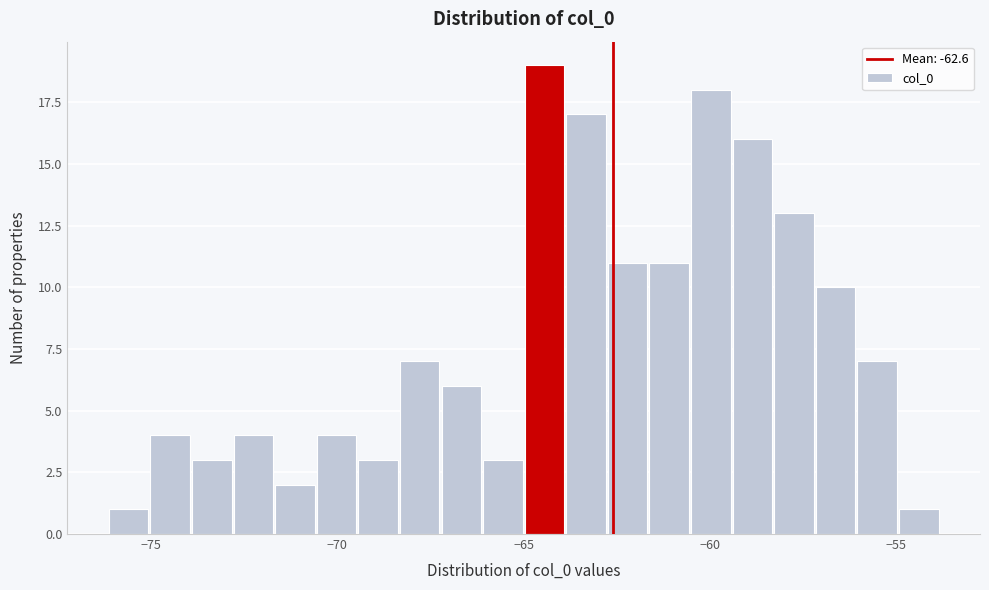

Around what value on the x-axis is the tallest bar? Give the approximate position of its centre, as read against the axis.

-64.5